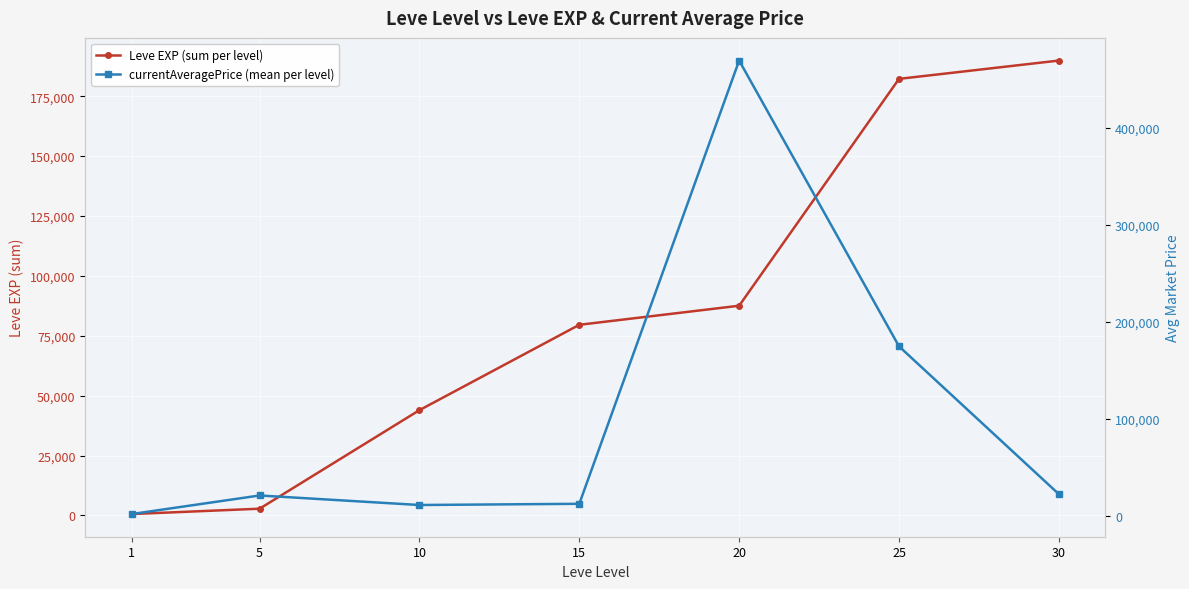

Between 5 and 1, which is larger?

5